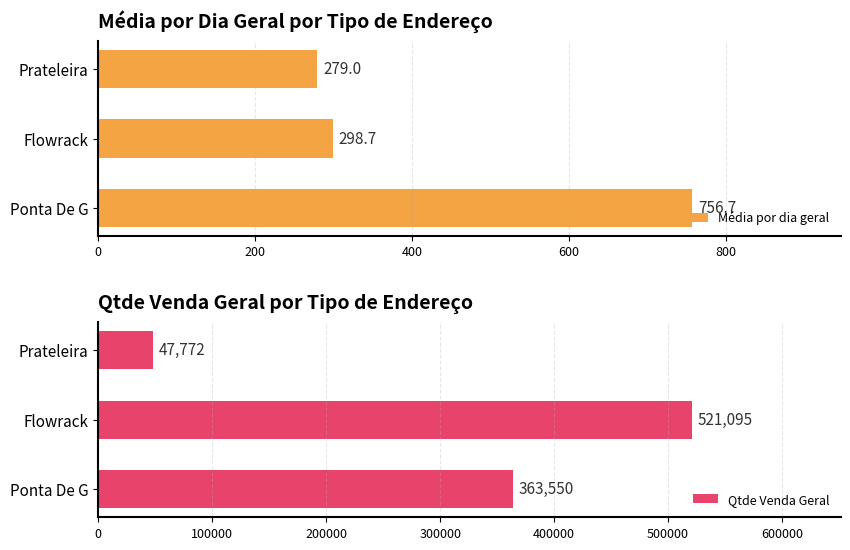

What is the approximate value of Qtde Venda Geral at Ponta De G?

363550